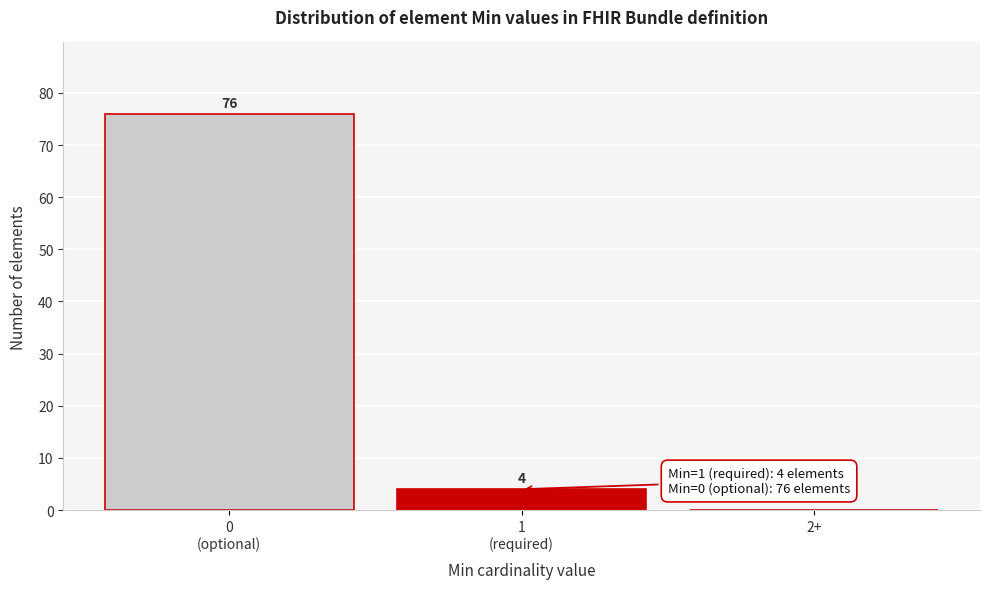

What is the sum of all values?

80